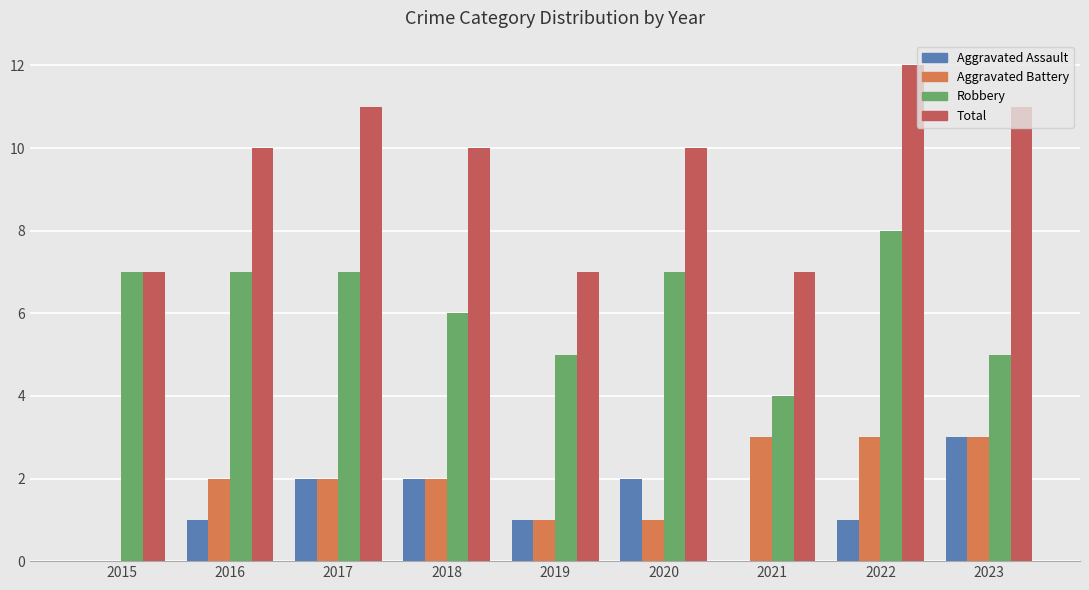

How many categories are shown in the chart?

9